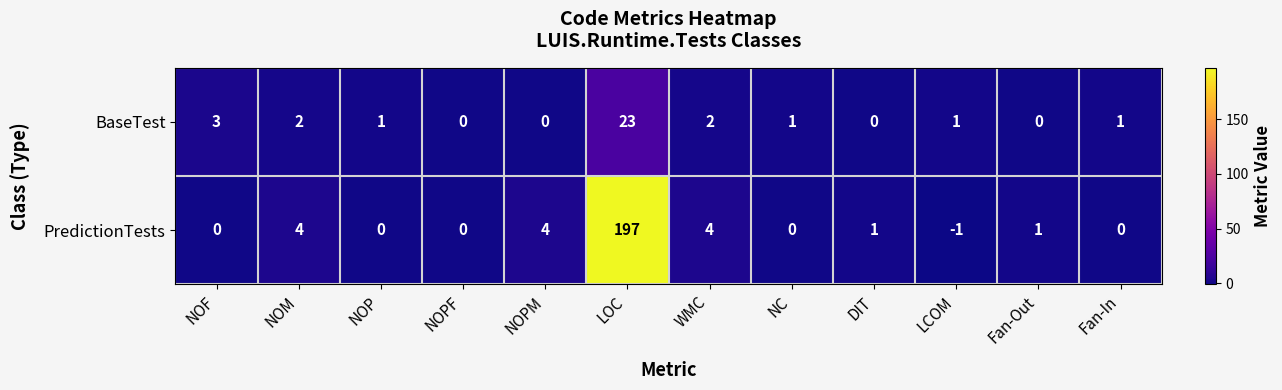

How many values in the PredictionTests series are below 1?

6